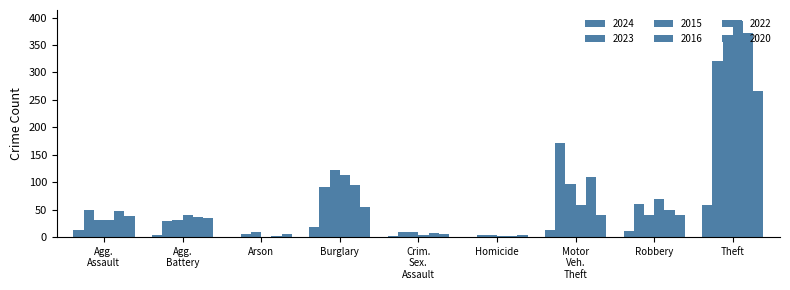

What is the sum of all 2023 values?

741